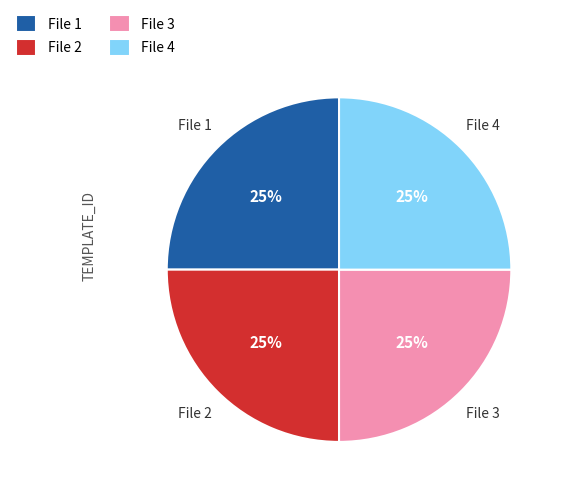

The File 1 slice represents 25% of the pie. True or false?

True